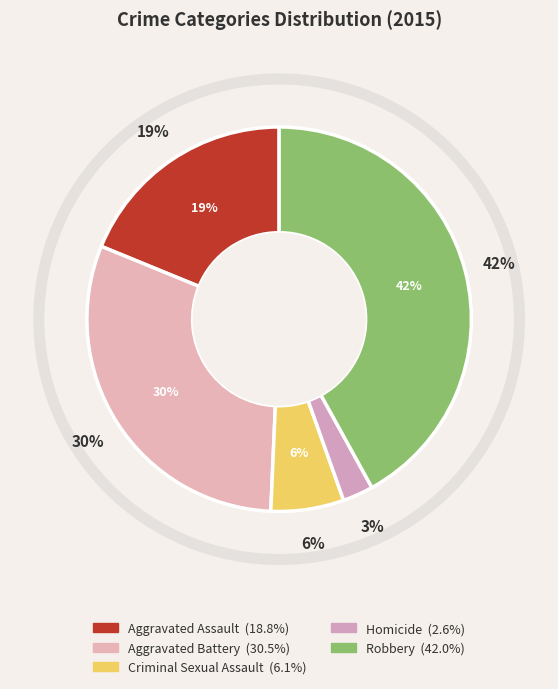

Rank the categories by value from lowest to highest.

Homicide, Criminal Sexual Assault, Aggravated Assault, Aggravated Battery, Robbery